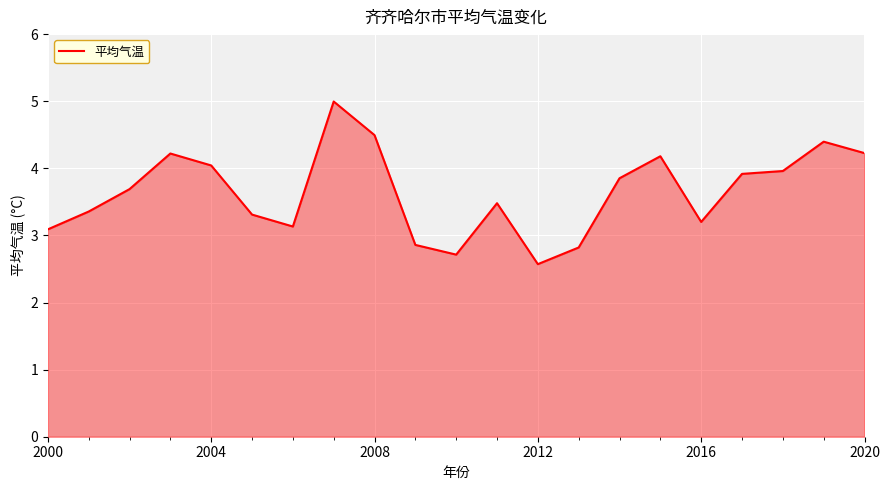

What is the greatest value displayed?

5.0